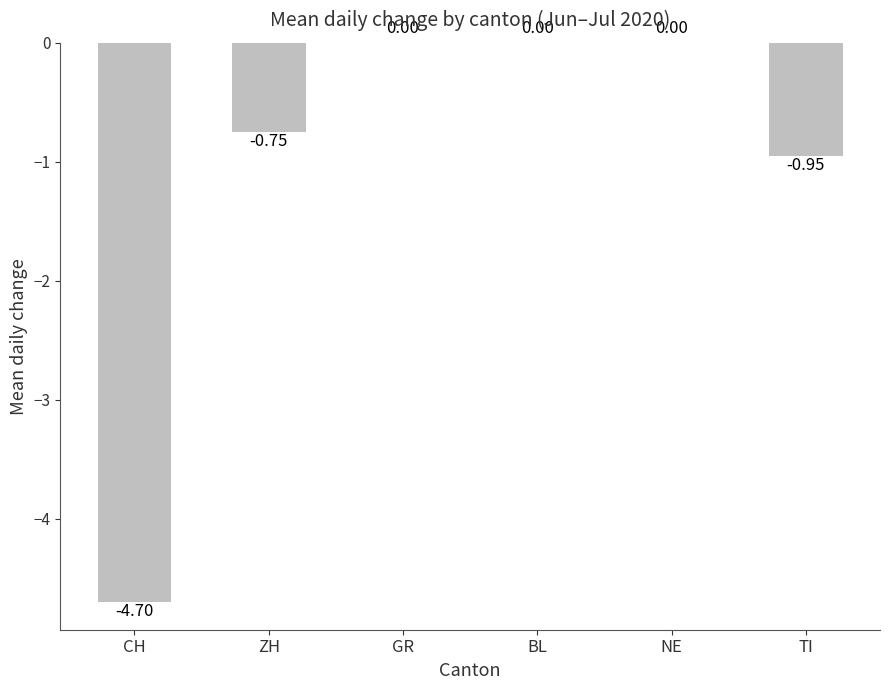

How many data points does each series have?

6